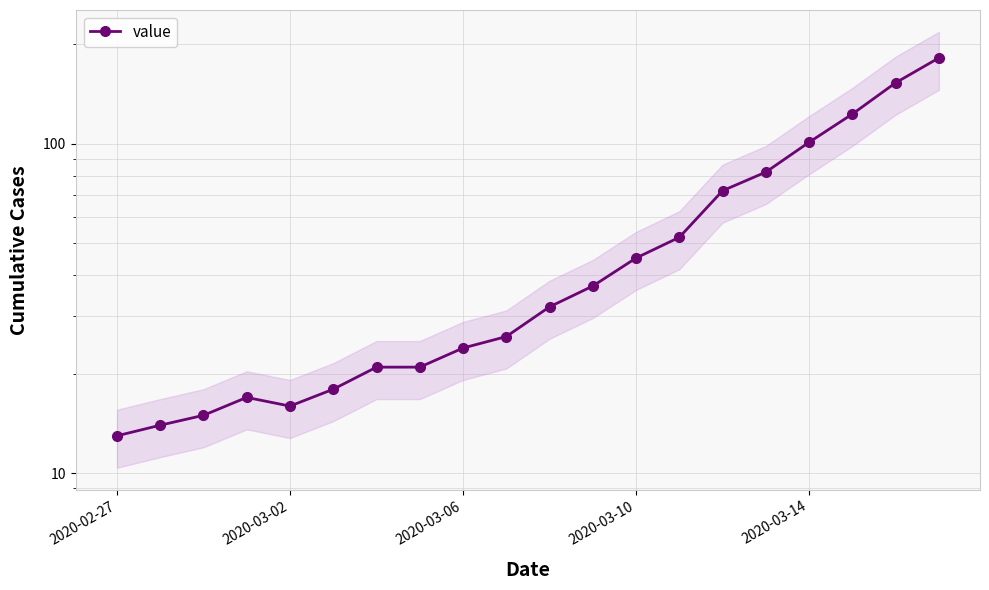

True or false: there are more than 1 points higher than both neighbors.

False